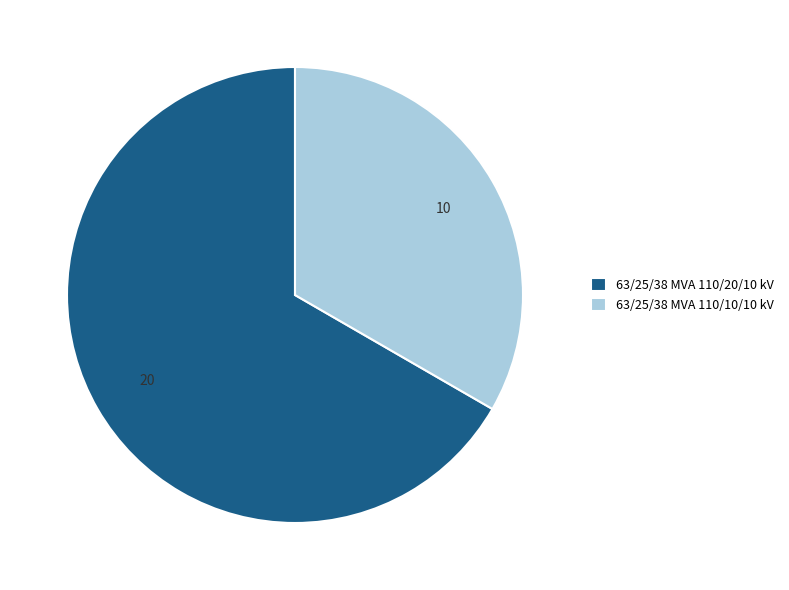

Rank the categories by value from lowest to highest.

63/25/38 MVA 110/10/10 kV, 63/25/38 MVA 110/20/10 kV